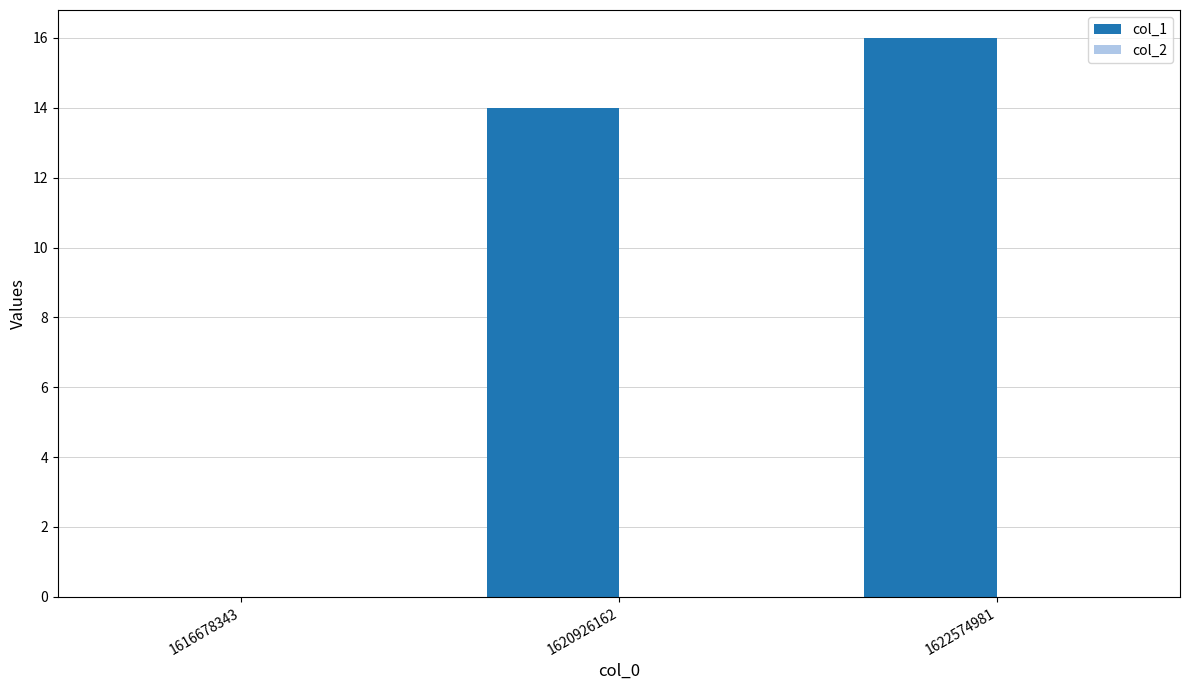

Which has a higher value, 1620926162 or 1622574981?

1622574981